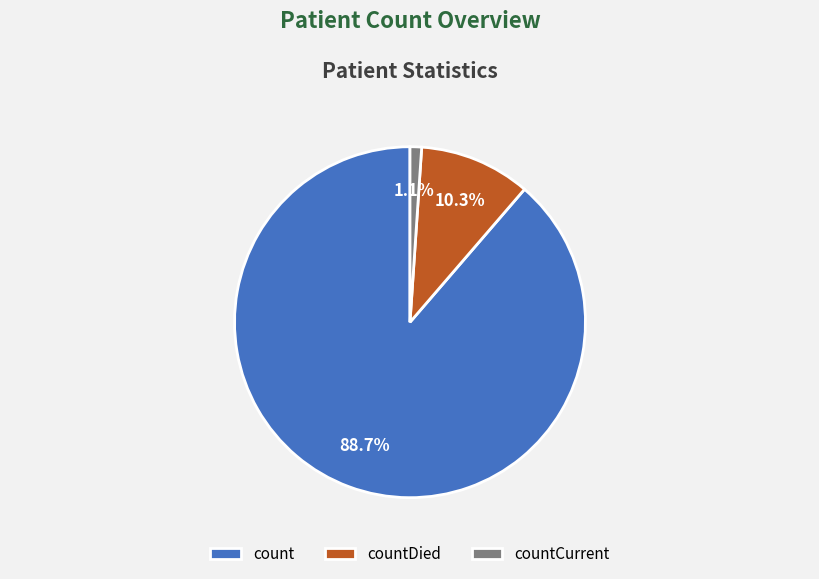

To the nearest percent, what is the difference between the countDied and count slice percentages?

78%